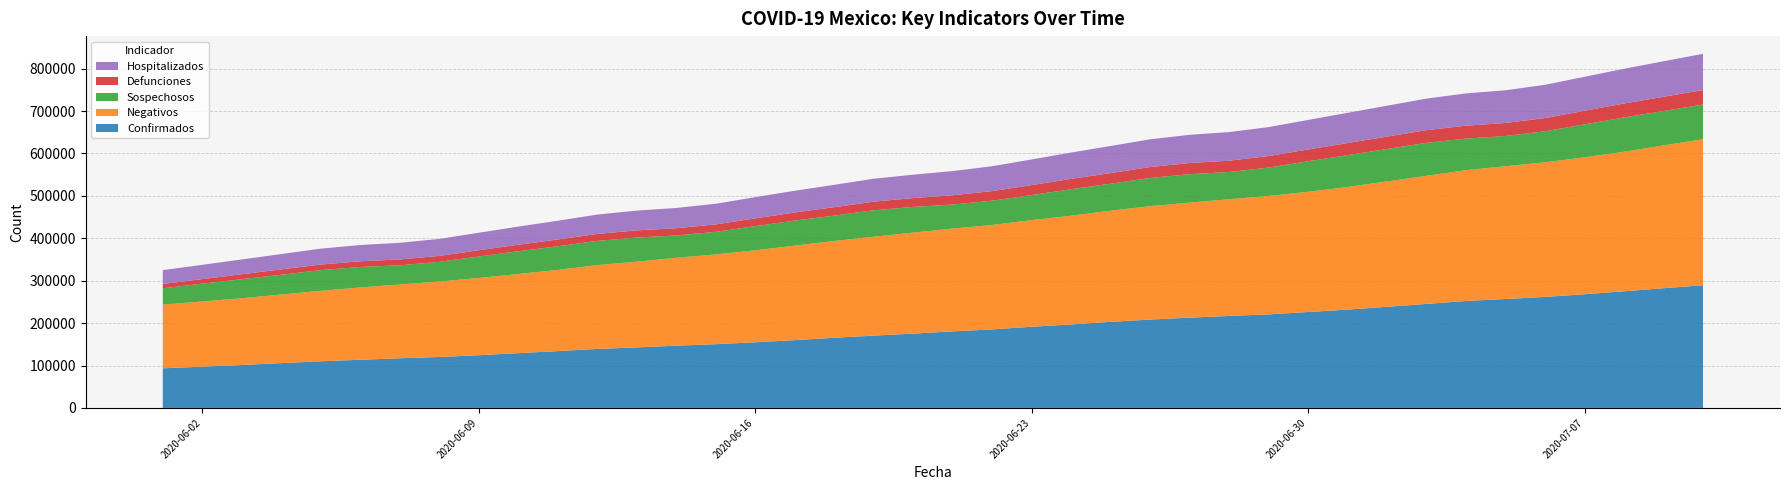

Reading left to right, transcribe all the data shown in this chart.

Confirmados: 93435	97326	101238	105680	110026	113619	117103	120102	124301	129184	133974	139196	142690	146837	150264	154863	159793	165455	170485	175202	180545	185122	191410	196847	202951	208392	212802	216852	220657	226089	231770	238511	245251	252165	256848	261750	268008	275003	282283	289174
Negativos: 150157	153601	157354	161724	166049	170434	173975	177875	182077	186570	191465	197590	202139	207076	211616	216857	222801	228248	233137	238129	242393	246147	251355	256336	262117	267288	271151	275203	279035	283450	289142	295561	301986	308439	312989	317446	322826	328908	336673	344283
Sospechosos: 38497	42151	44869	46659	48822	48273	45317	46398	50677	53608	55700	56928	56926	52636	53217	56843	59076	59778	62245	60621	56590	57281	59106	62475	63583	66440	67099	64143	66910	72041	75005	76423	77750	74387	71305	73035	77703	80893	80988	81838
Defunciones: 10167	10637	11728	12545	13170	13511	13699	14053	14649	15357	15944	16448	16872	17141	17580	18310	19080	19747	20394	20781	21825	22584	23377	24324	25060	25779	26381	26648	27121	27769	28510	29189	29843	30366	30639	31119	32014	32796	33526	34191
Hospitalizados: 32607	33662	34877	36180	37437	38318	39205	40012	41276	42773	44220	45626	46605	47727	48621	50001	51222	52707	54085	55112	57070	58661	60482	62157	63844	65382	66482	67456	68296	69588	71230	72783	74438	76116	77129	78371	80115	81907	83762	85329